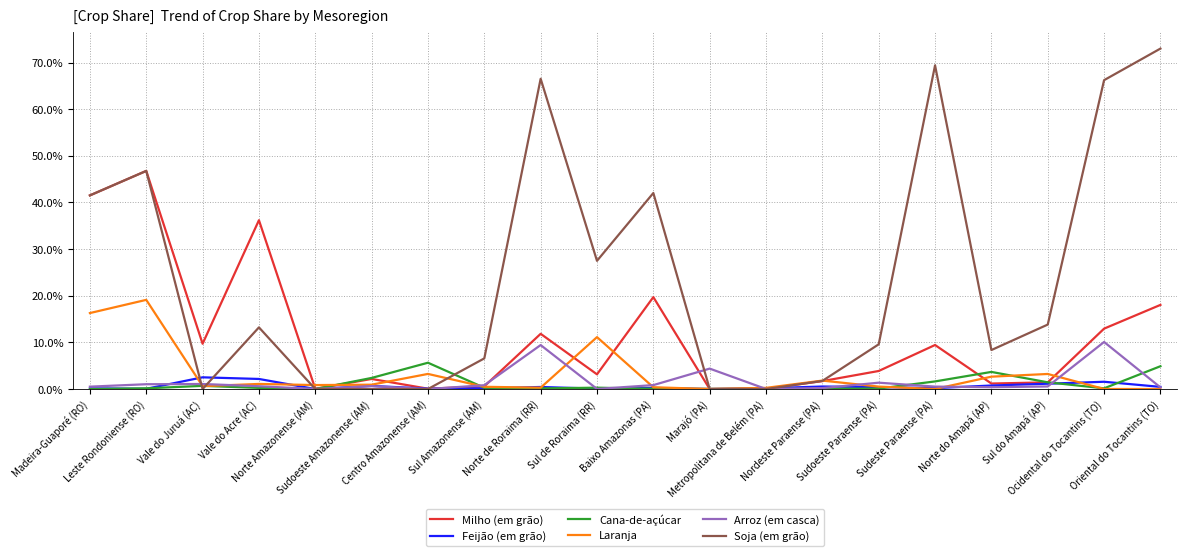

Which series has the largest total across all categories?

Soja (em grão)